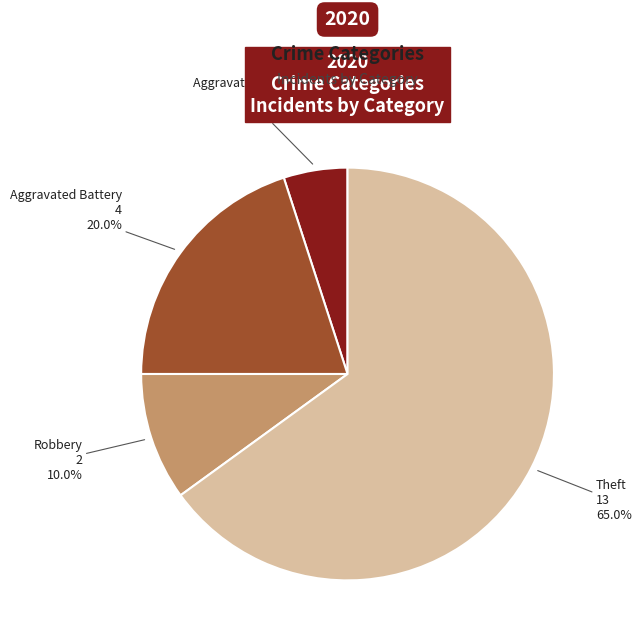

Is there any slice that represents more than half of the pie?

Yes